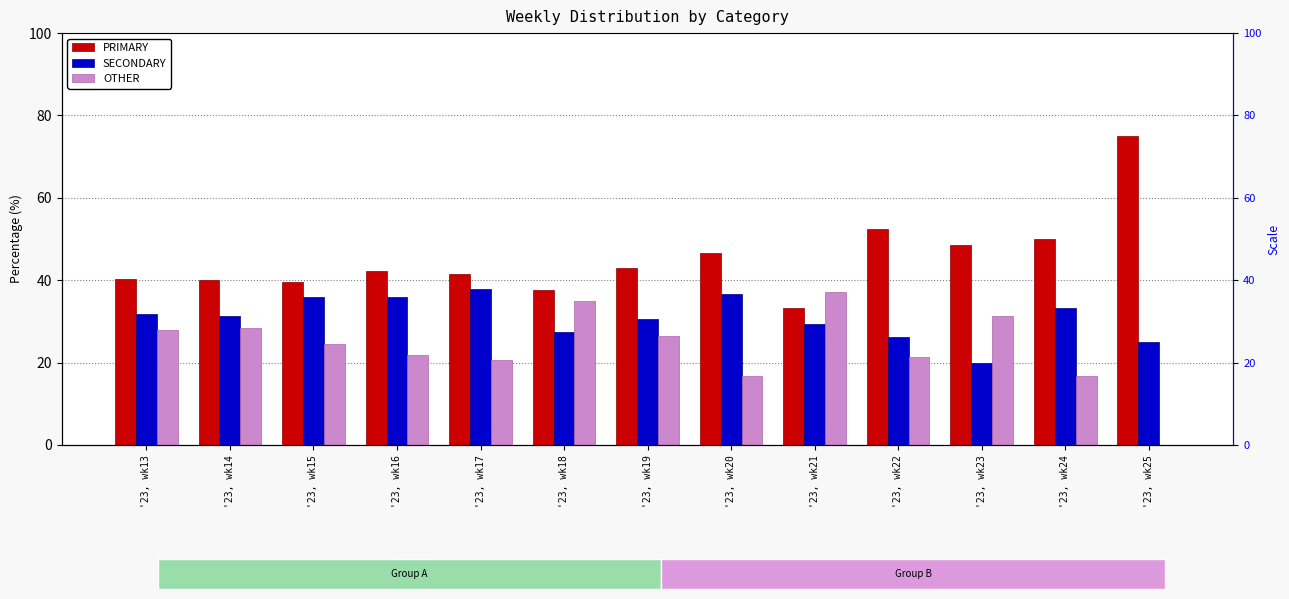

Which series has the widest spread of values?

PRIMARY